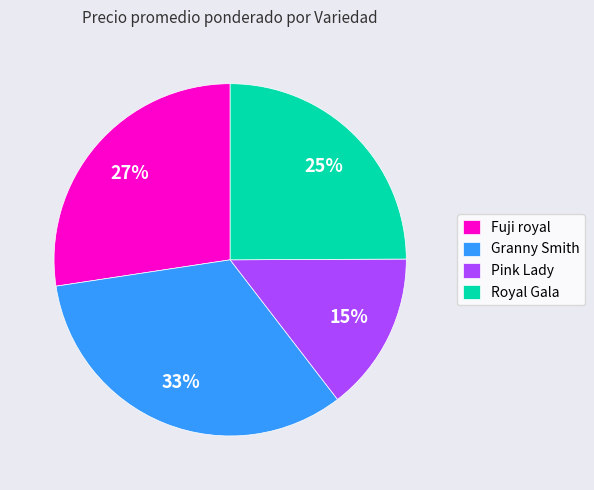

Is there a majority slice in this chart?

No